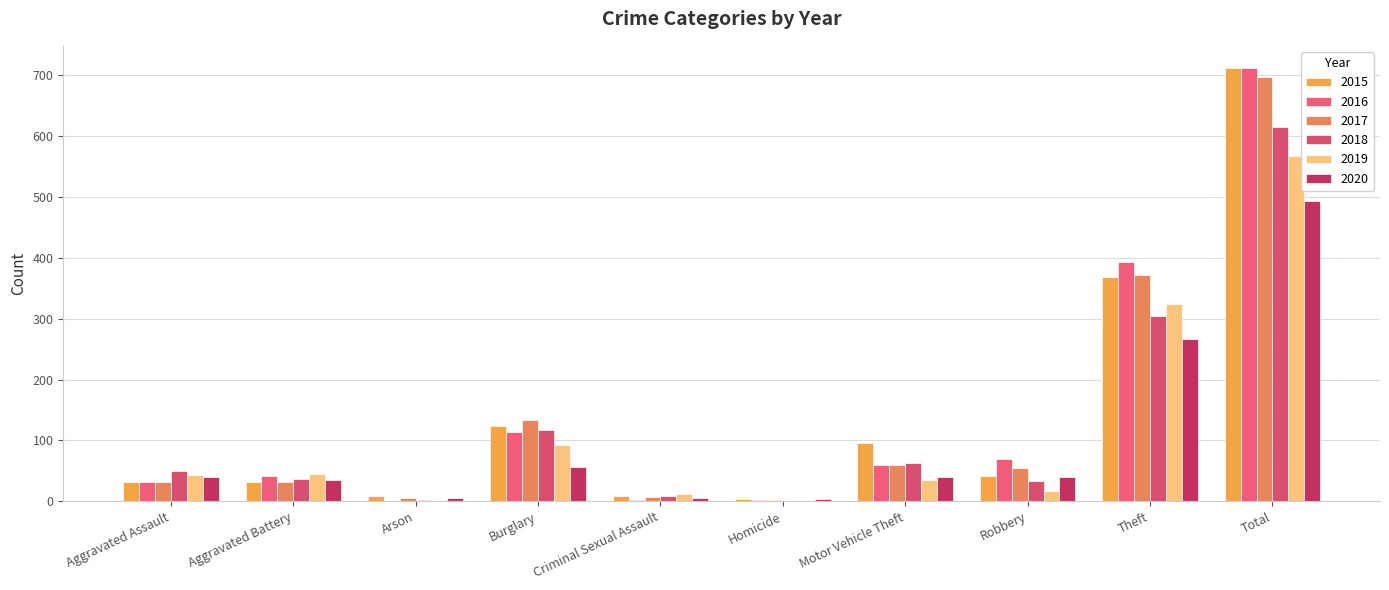

How many data points does each series have?

10